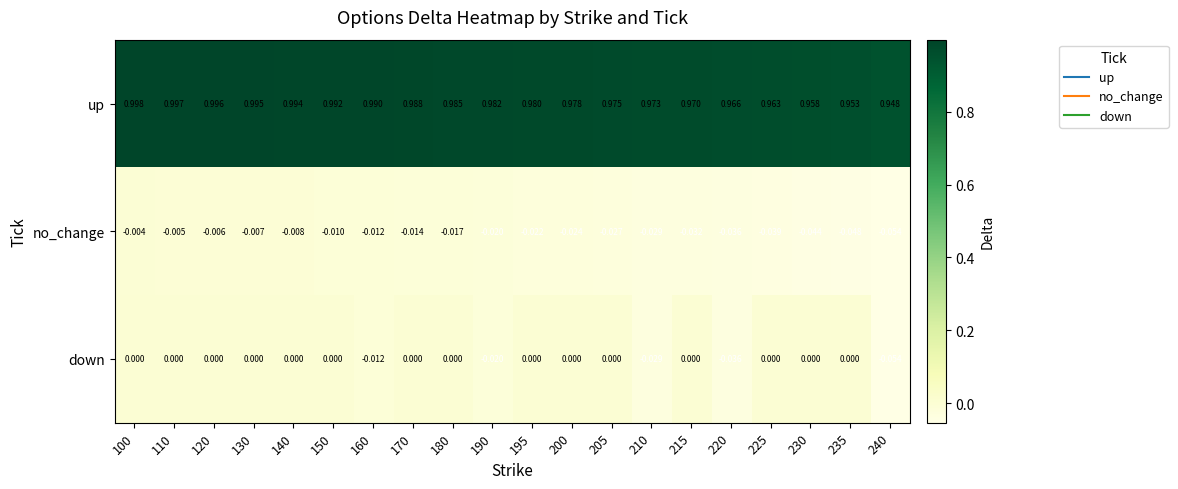

List the series in order of their peak value, highest first.

up, down, no_change